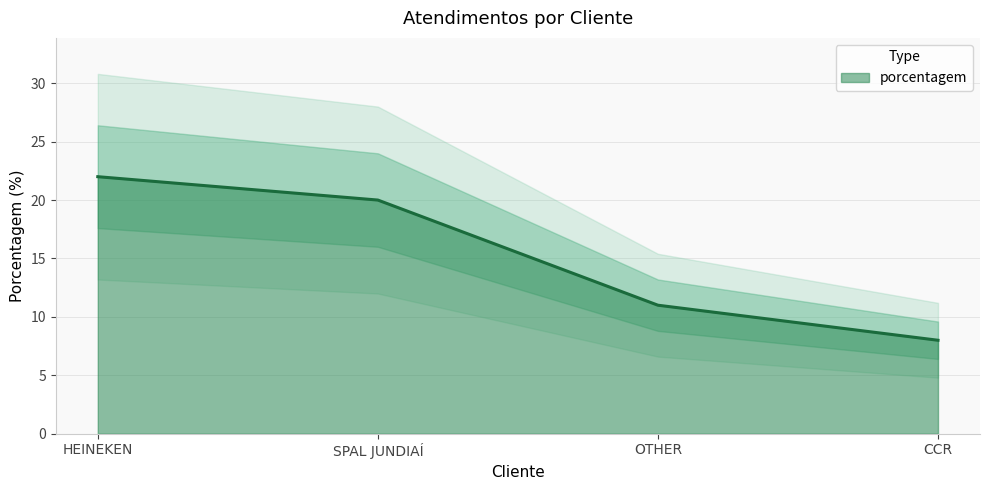

Where does the data first go above 20?

HEINEKEN